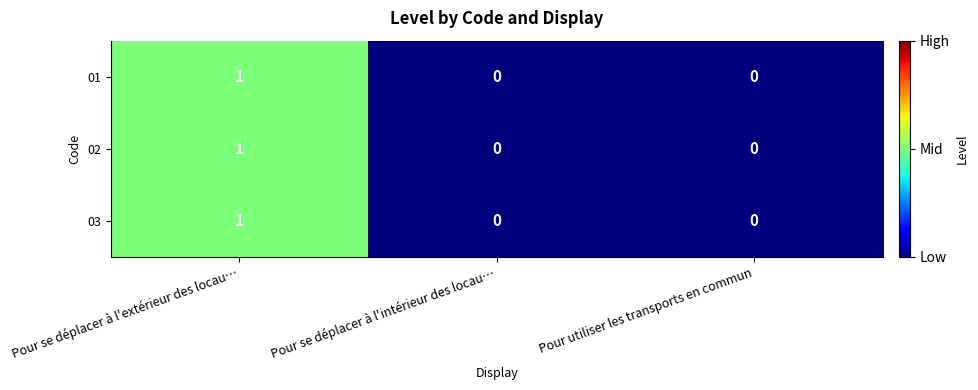

How many 02 values are between 0 and 1?

3